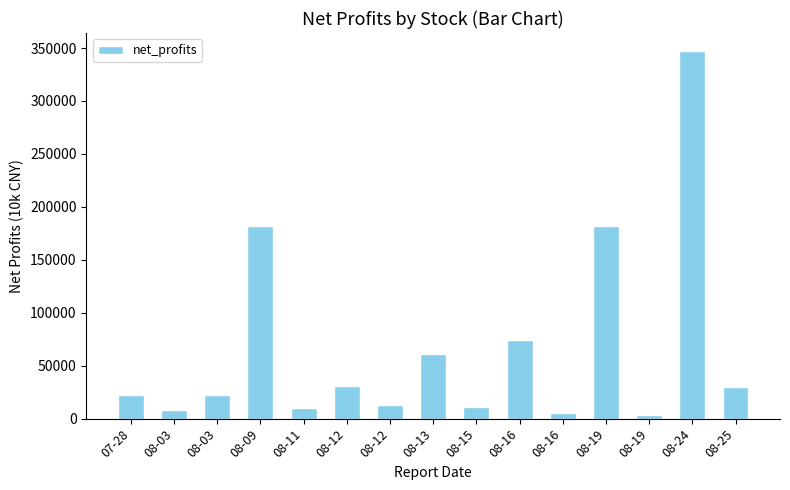

Count the number of data series in this chart.

1